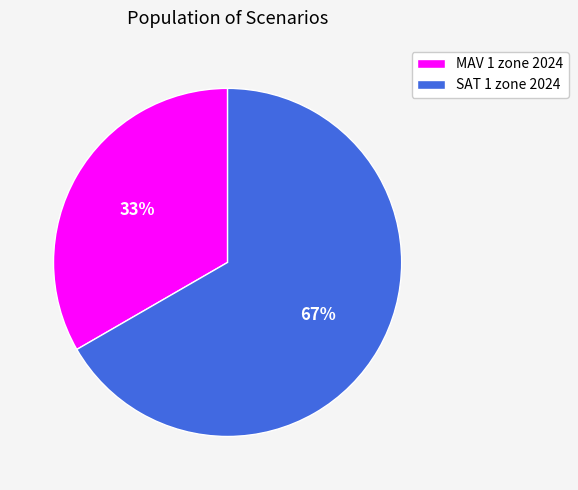

Do SAT 1 zone 2024 and MAV 1 zone 2024 together represent more than half of the pie?

Yes